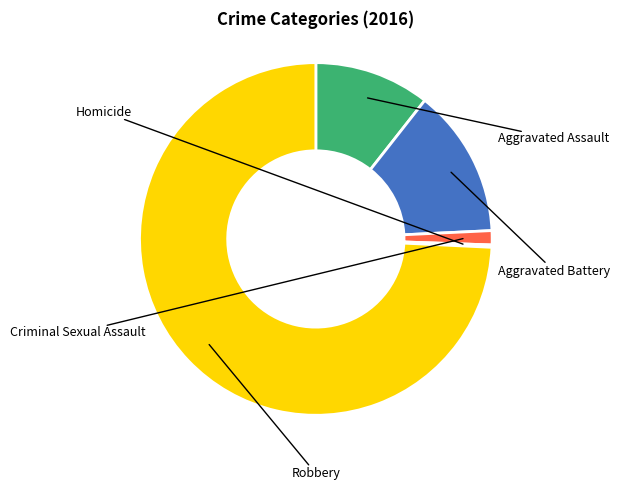

To the nearest percent, what percentage of the pie is Robbery?

74%